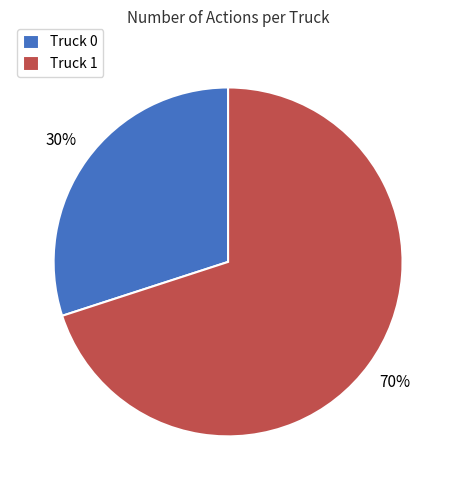

Between Truck 0 and Truck 1, which is larger?

Truck 1